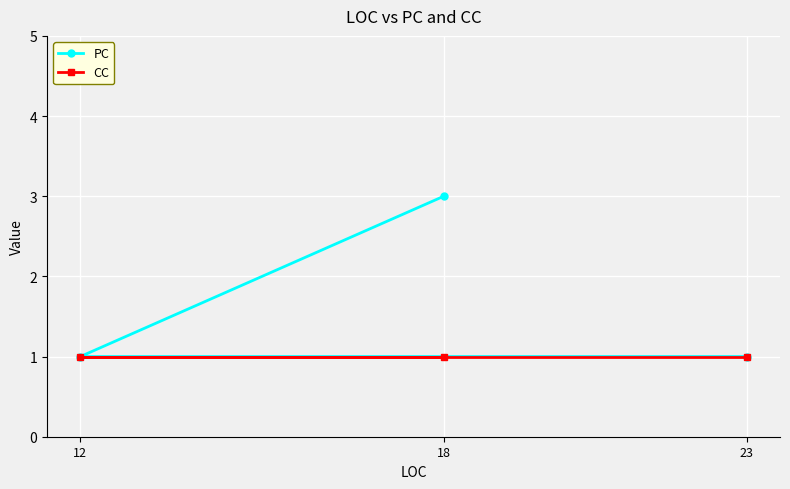

The value of CC at 18 is 2. True or false?

False